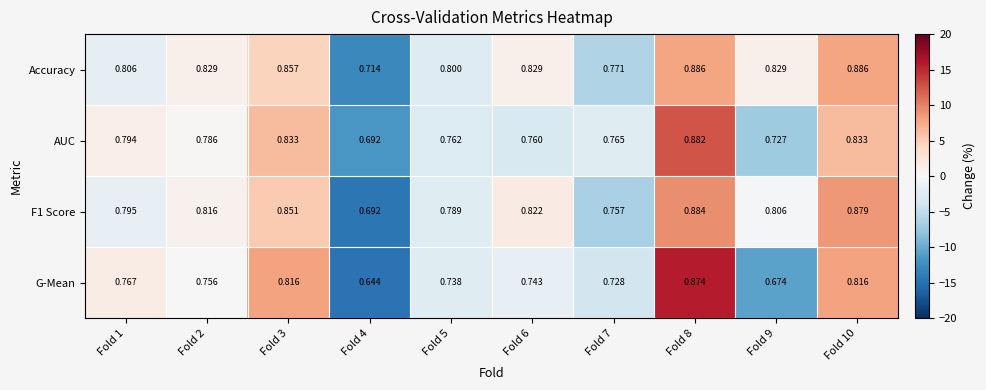

Count the number of data series in this chart.

4